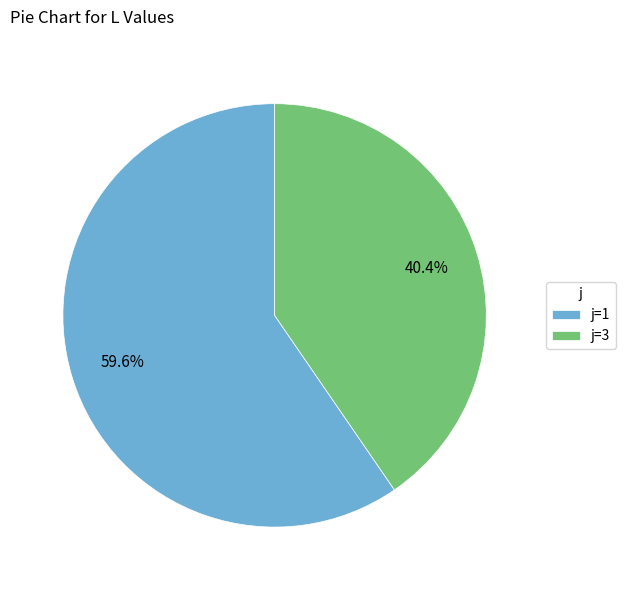

Which category accounts for the majority?

j=1